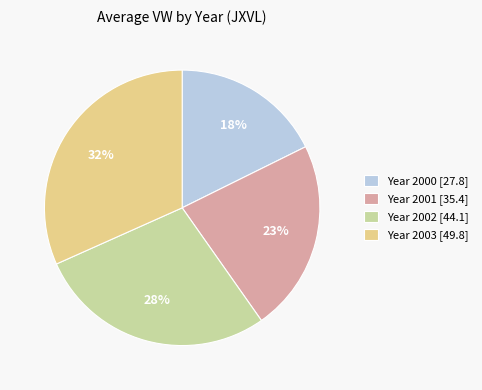

True or false: Year 2001 [35.4] accounts for 23% of the total.

True